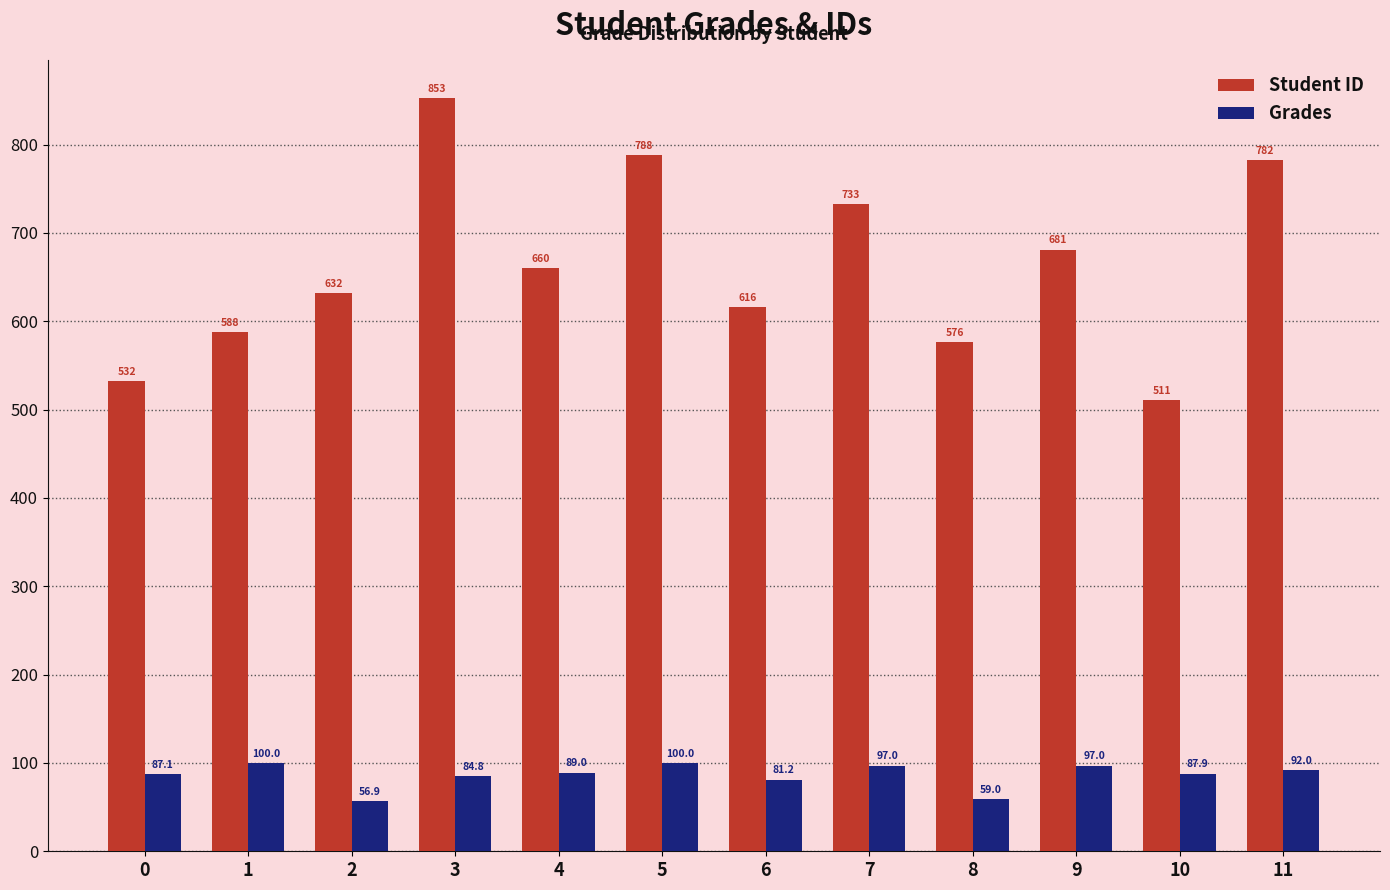

How many series are shown in this chart?

2